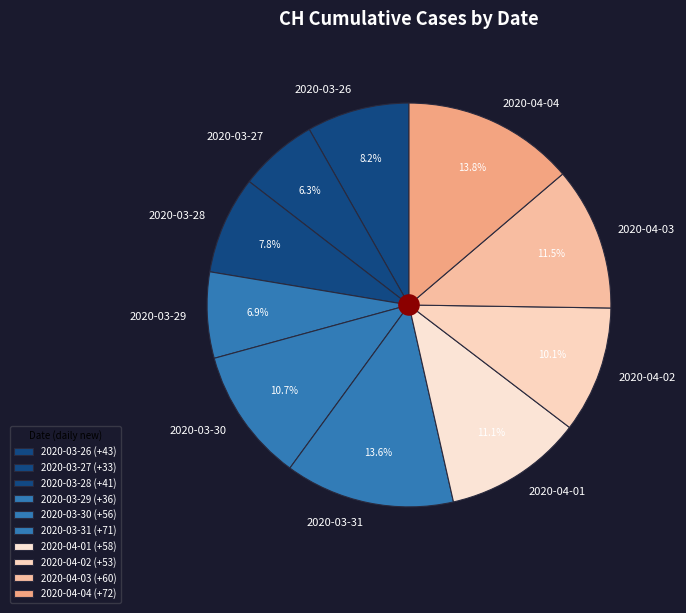

Is there a majority slice in this chart?

No